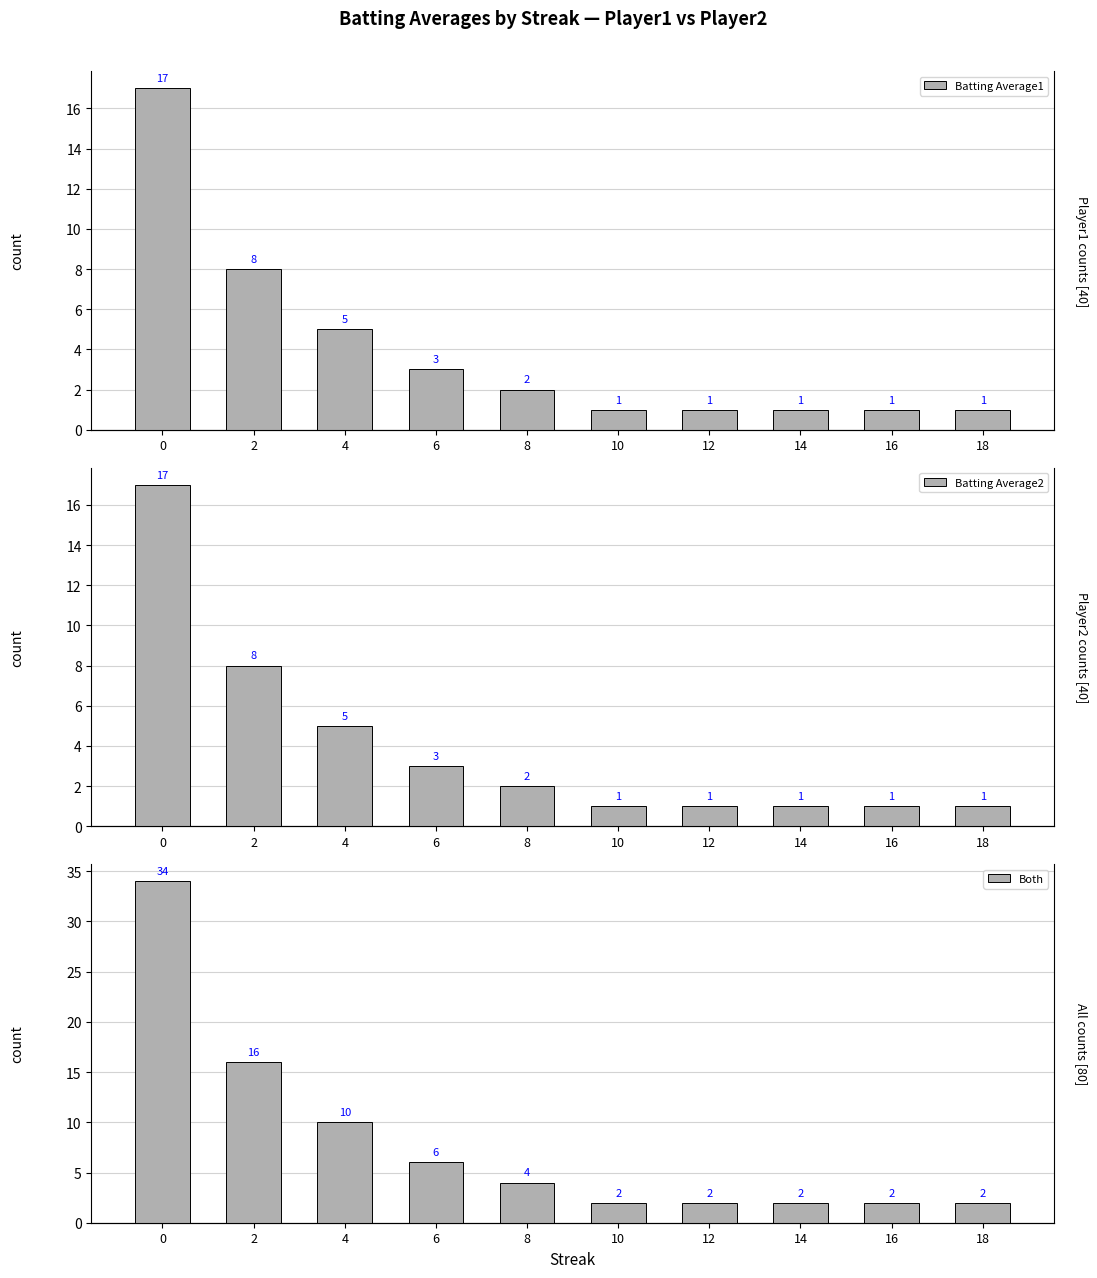

Count the number of categories in the chart.

10